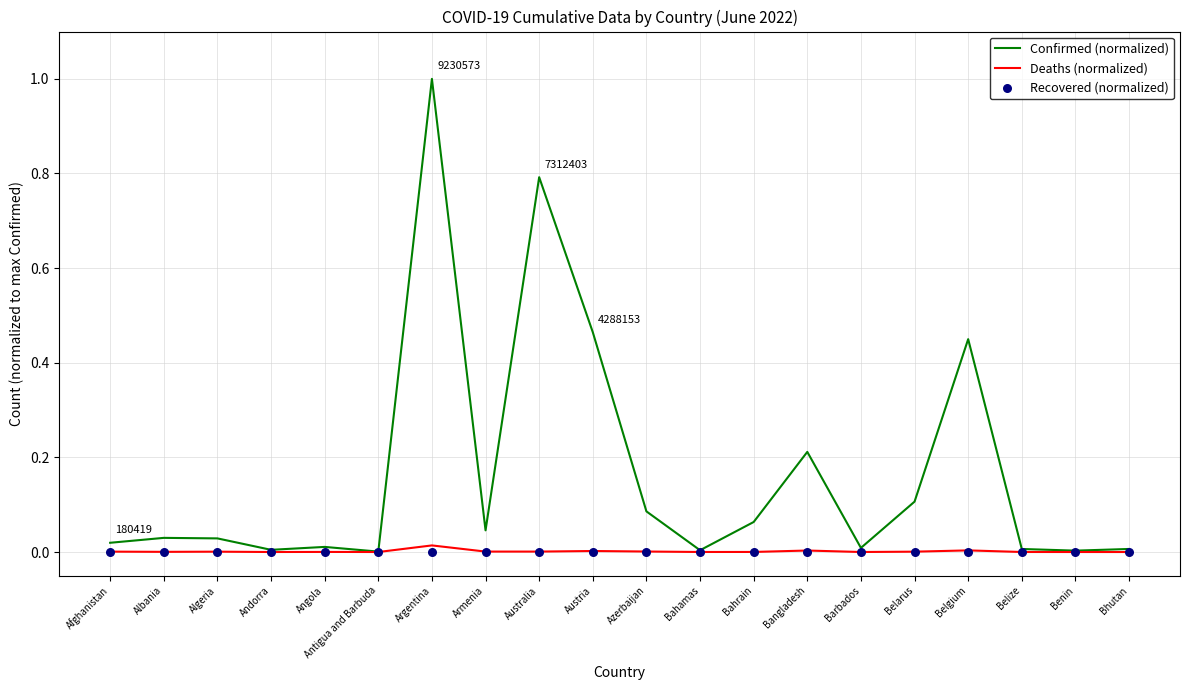

Is the value of Confirmed (normalized) at Argentina greater than the value of Recovered (normalized) at Albania?

Yes